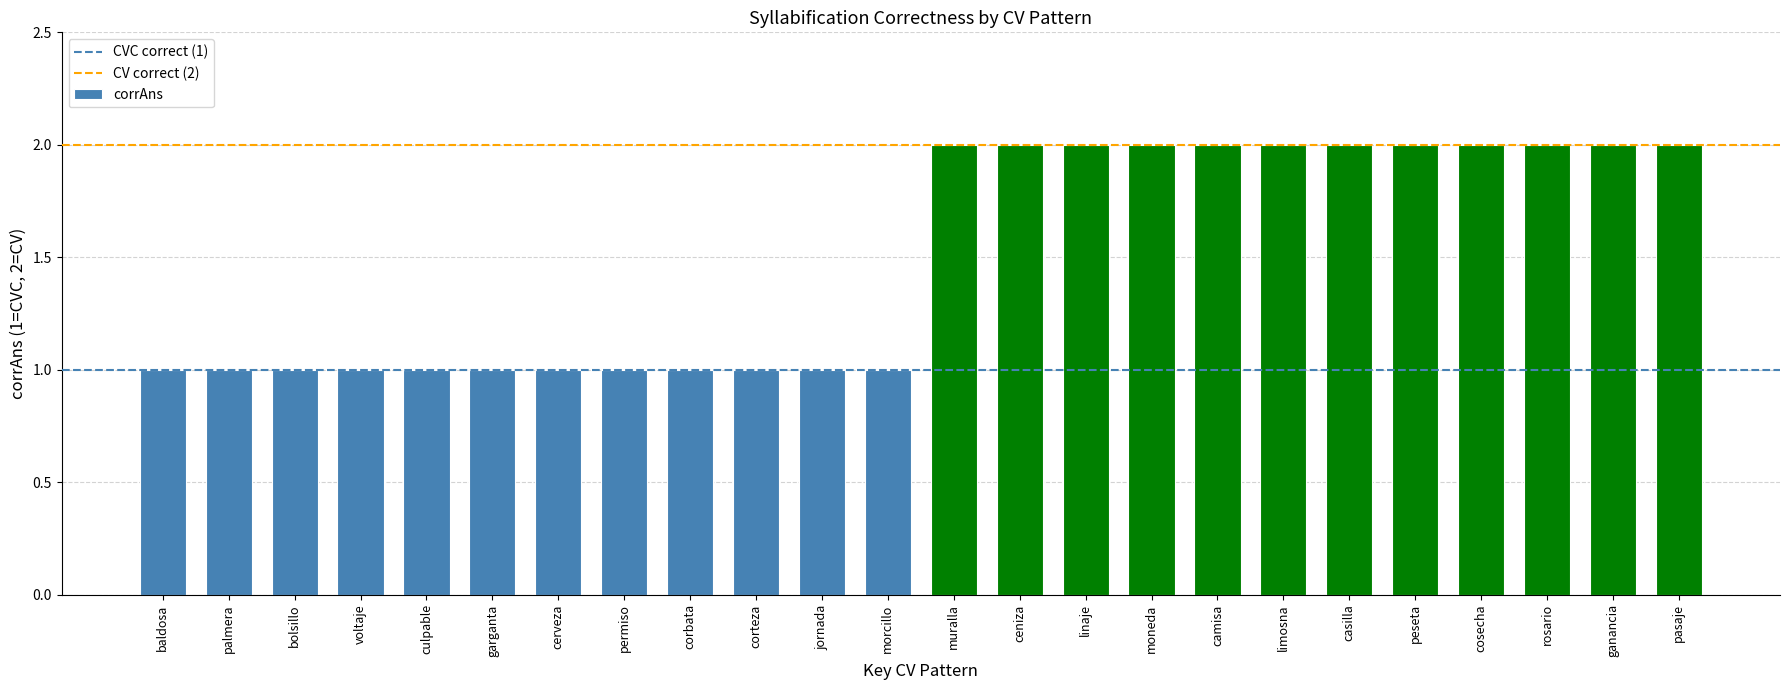

What is the greatest value displayed?

2